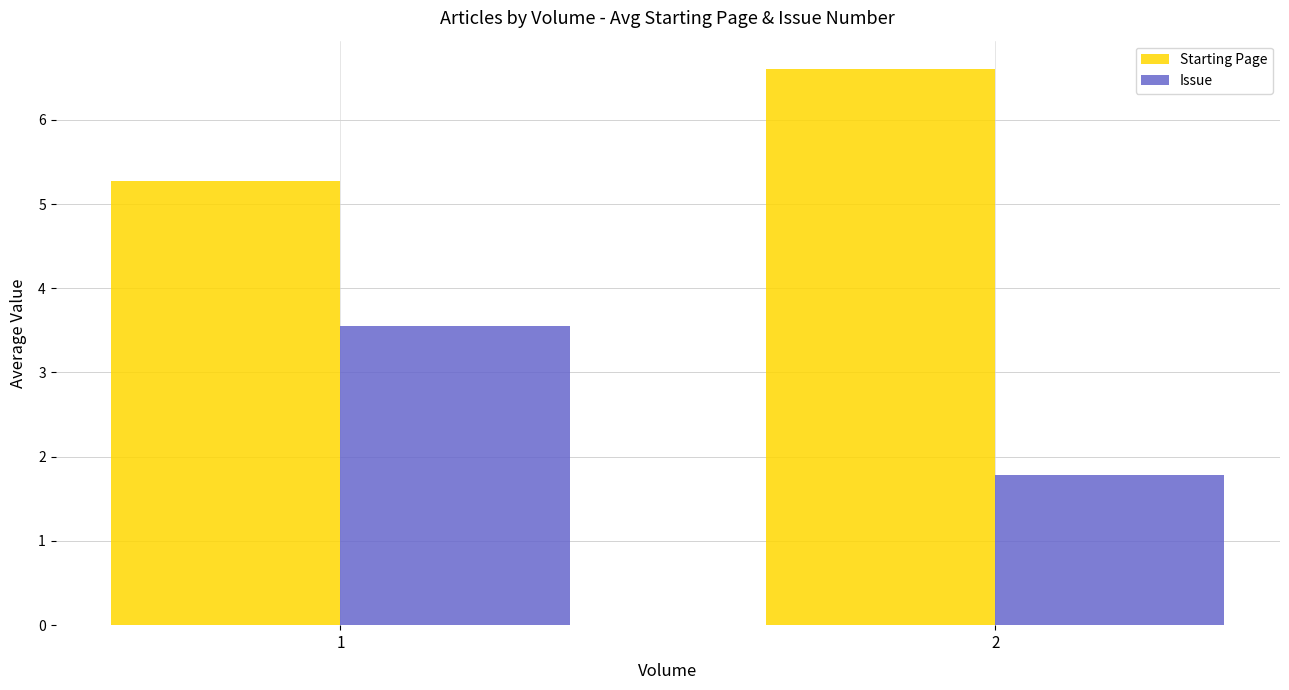

Which series has the largest total across all categories?

Starting Page